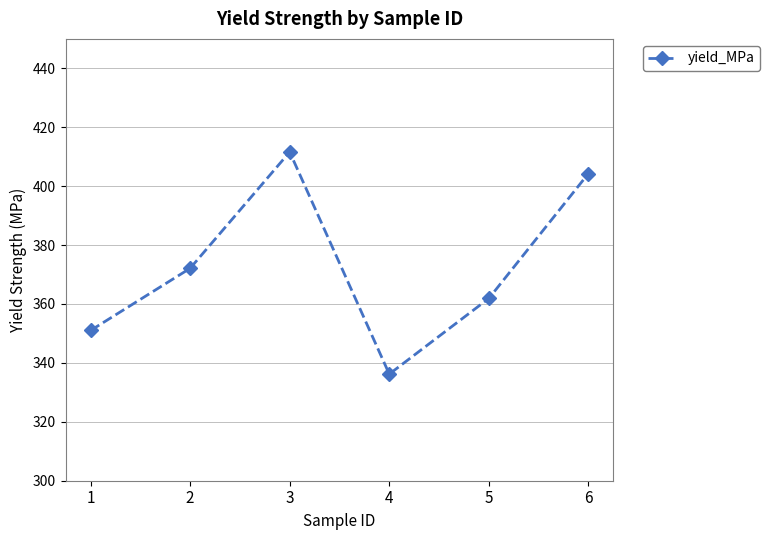

What is the value of the 3rd point from the left?

411.6